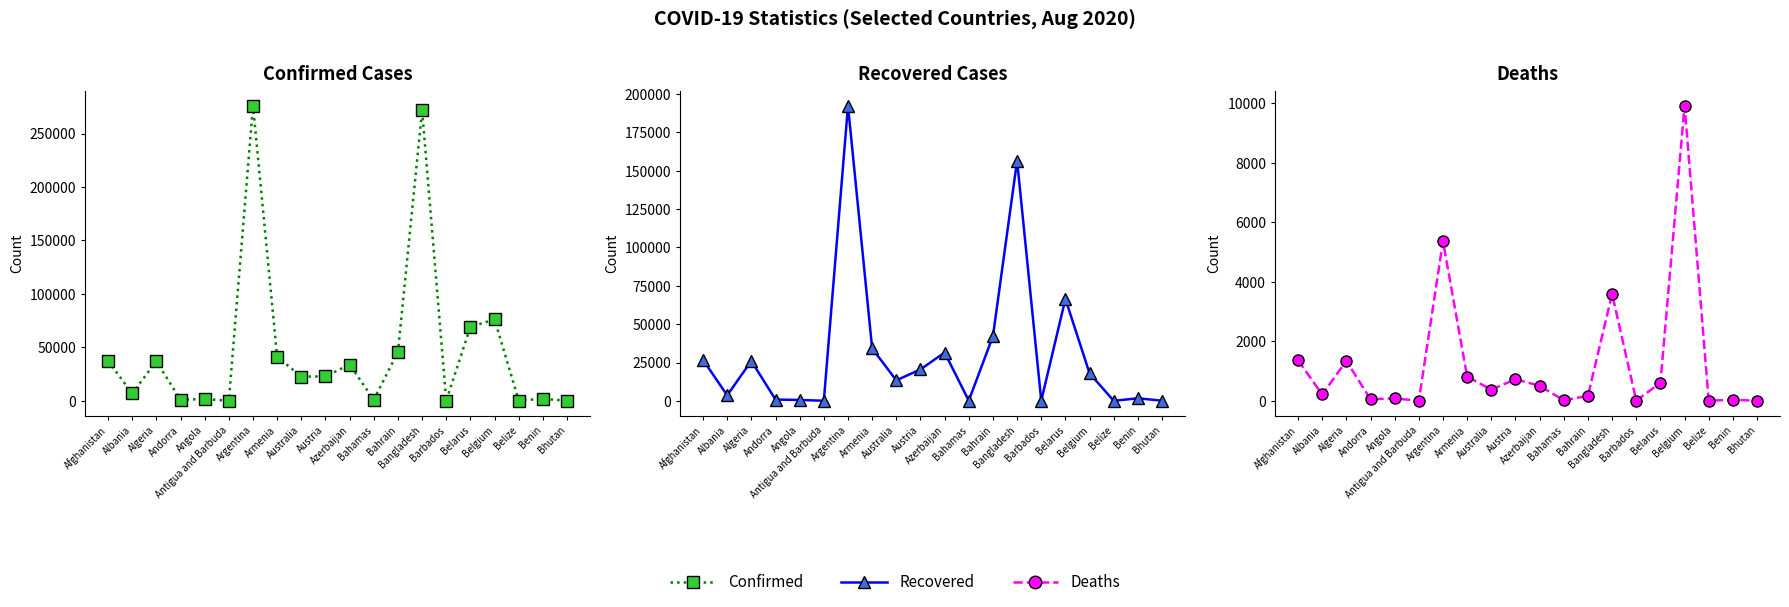

List the series in order of their overall mean, highest first.

Confirmed, Recovered, Deaths